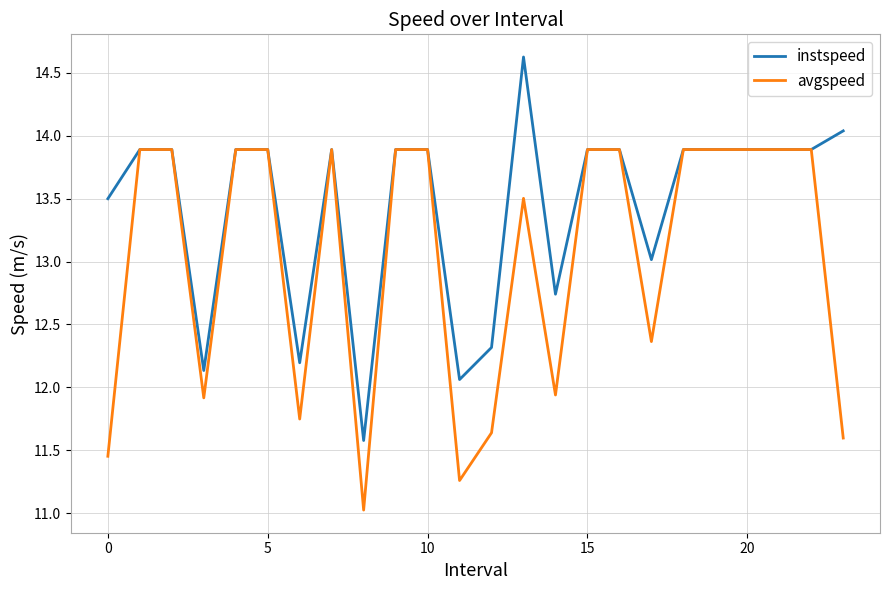

What is the sum of all avgspeed values?

312.9